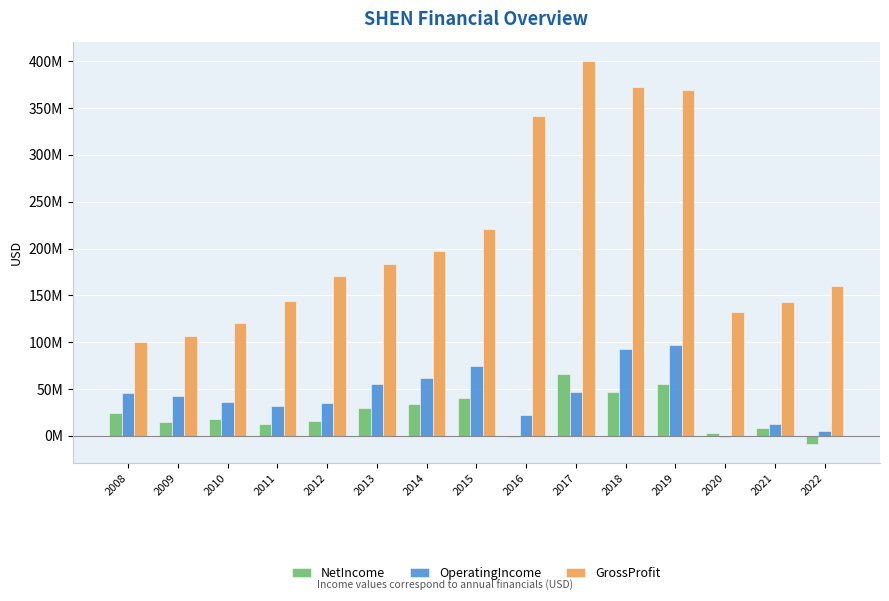

What are all the series names shown in the legend?

NetIncome, OperatingIncome, GrossProfit